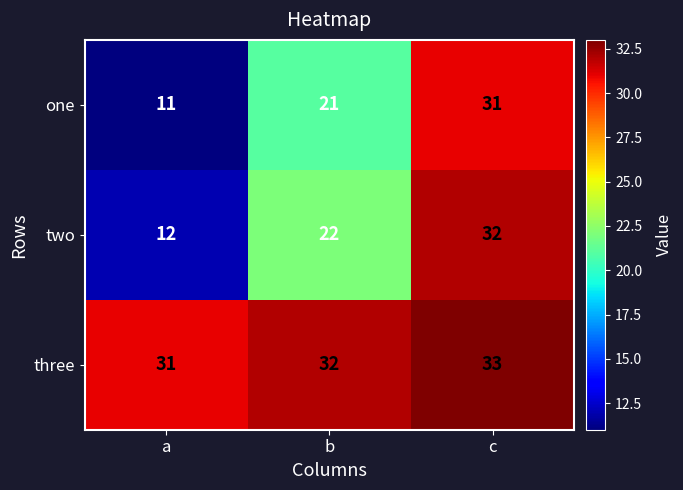

Reading right to left, list all the values displayed in this chart.

one: 31	21	11
two: 32	22	12
three: 33	32	31